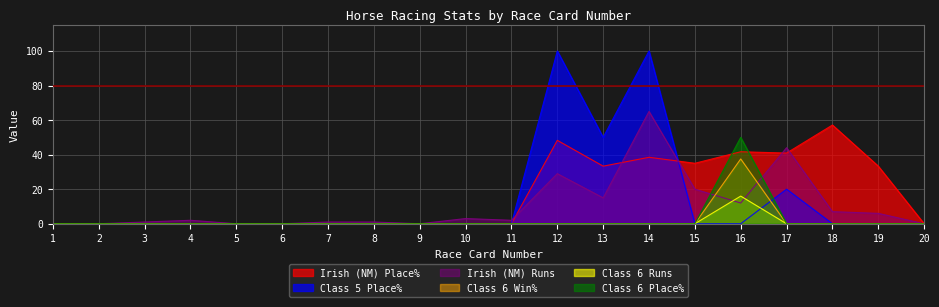

Reading left to right, extract all data points from this chart.

Irish (NM) Place%: 1=0.0	2=0.0	3=0.0	4=0.0	5=0.0	6=0.0	7=0.0	8=0.0	9=0.0	10=0.0	11=0.0	12=48.3	13=33.3	14=38.5	15=35.0	16=41.7	17=40.9	18=57.1	19=33.3	20=0.0
Class 5 Place%: 1=0.0	2=0.0	3=0.0	4=0.0	5=0.0	6=0.0	7=0.0	8=0.0	9=0.0	10=0.0	11=0.0	12=100.0	13=50.0	14=100.0	15=0.0	16=0.0	17=20.0	18=0.0	19=0.0	20=0.0
Irish (NM) Runs: 1=0.0	2=0.0	3=1.0	4=2.0	5=0.0	6=0.0	7=1.0	8=1.0	9=0.0	10=3.0	11=2.0	12=29.0	13=15.0	14=65.0	15=20.0	16=12.0	17=44.0	18=7.0	19=6.0	20=0.0
Class 6 Win%: 1=0.0	2=0.0	3=0.0	4=0.0	5=0.0	6=0.0	7=0.0	8=0.0	9=0.0	10=0.0	11=0.0	12=0.0	13=0.0	14=0.0	15=0.0	16=37.5	17=0.0	18=0.0	19=0.0	20=0.0
Class 6 Runs: 1=0.0	2=0.0	3=0.0	4=0.0	5=0.0	6=0.0	7=0.0	8=0.0	9=0.0	10=0.0	11=0.0	12=0.0	13=0.0	14=0.0	15=0.0	16=16.0	17=0.0	18=0.0	19=0.0	20=0.0
Class 6 Place%: 1=0.0	2=0.0	3=0.0	4=0.0	5=0.0	6=0.0	7=0.0	8=0.0	9=0.0	10=0.0	11=0.0	12=0.0	13=0.0	14=0.0	15=0.0	16=50.0	17=0.0	18=0.0	19=0.0	20=0.0